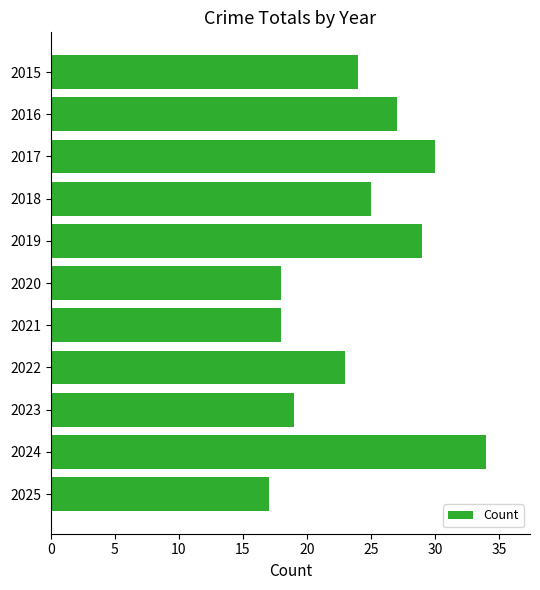

What is the value of the 8th bar from the top?

23